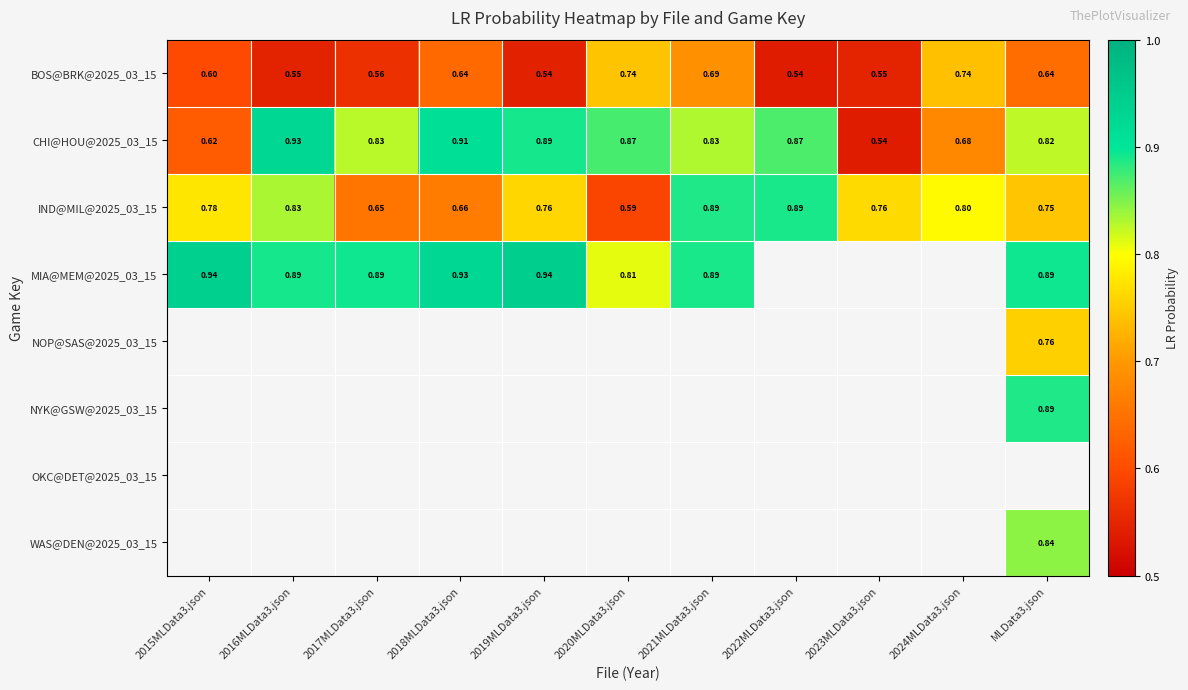

What is the difference between the highest and lowest values at 2018MLData3.json?

0.3